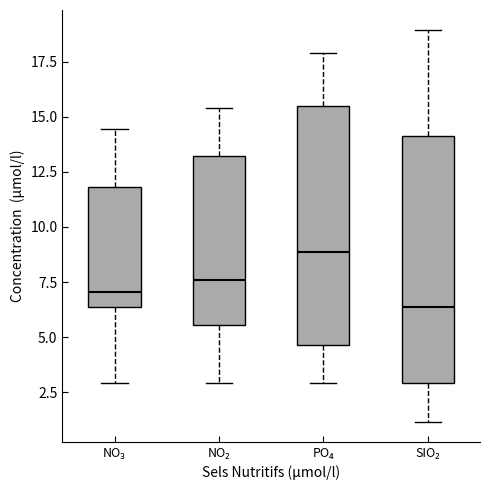

Reading left to right, transcribe this box plot: for each box, give where its median line is, the range the box spans, and where its two whiskers end, as read against the y-axis. The values are not printed on the chart, so give them approximately, as read against the axis.

NO₃: median 7.0, box 6.5 to 12.0, whiskers 3.0 to 14.5
NO₂: median 7.5, box 5.5 to 13.0, whiskers 3.0 to 15.5
PO₄: median 9.0, box 4.5 to 15.5, whiskers 3.0 to 18.0
SIO₂: median 6.5, box 3.0 to 14.0, whiskers 1.0 to 19.0